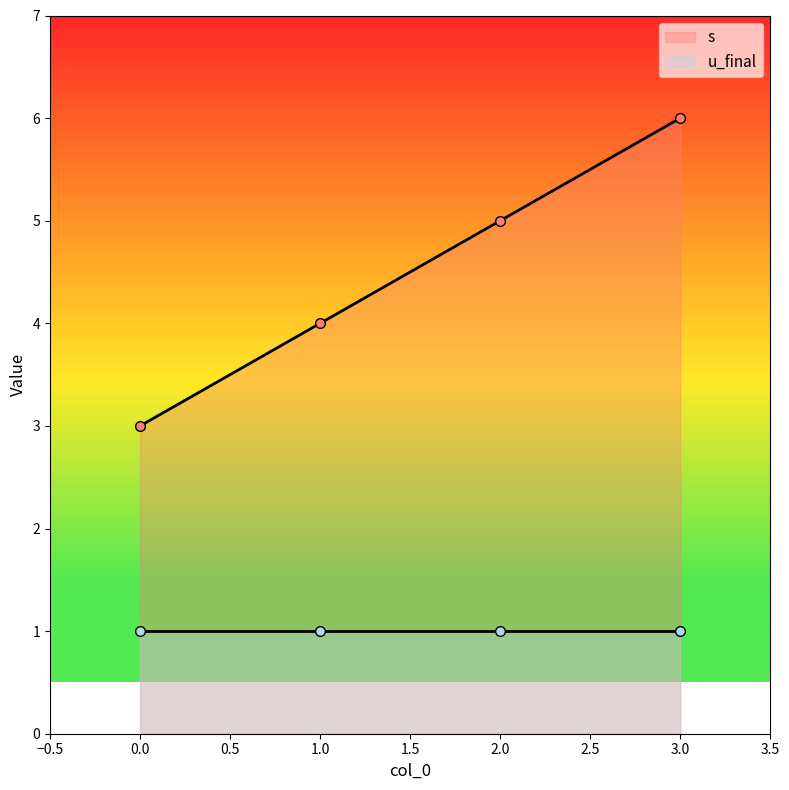

List the labels in order of value, largest first.

3, 2, 1, 0